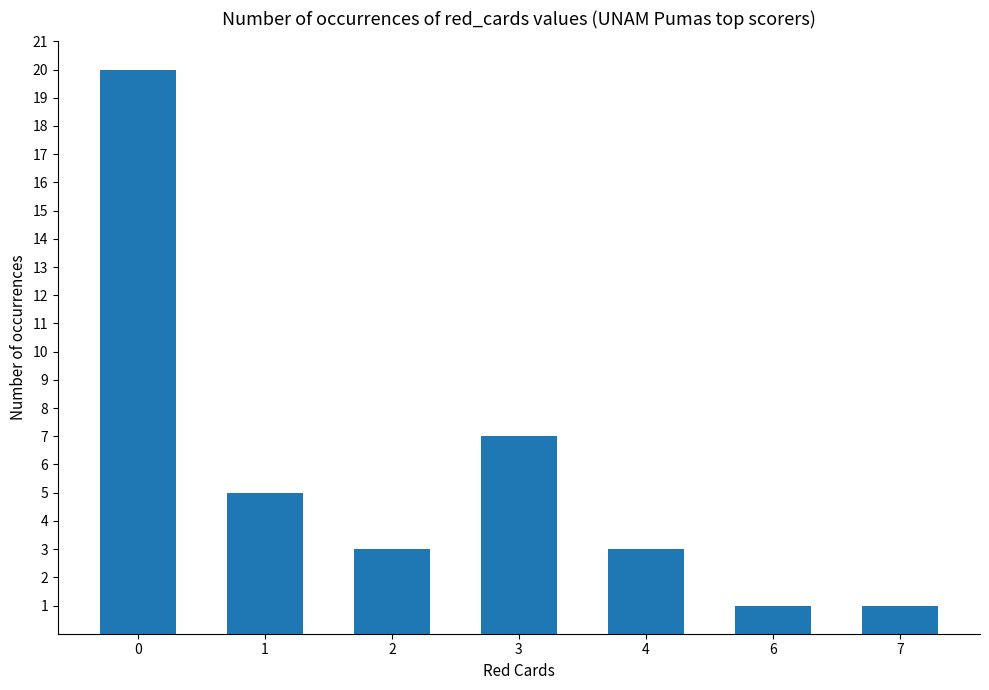

Count the number of categories in the chart.

7